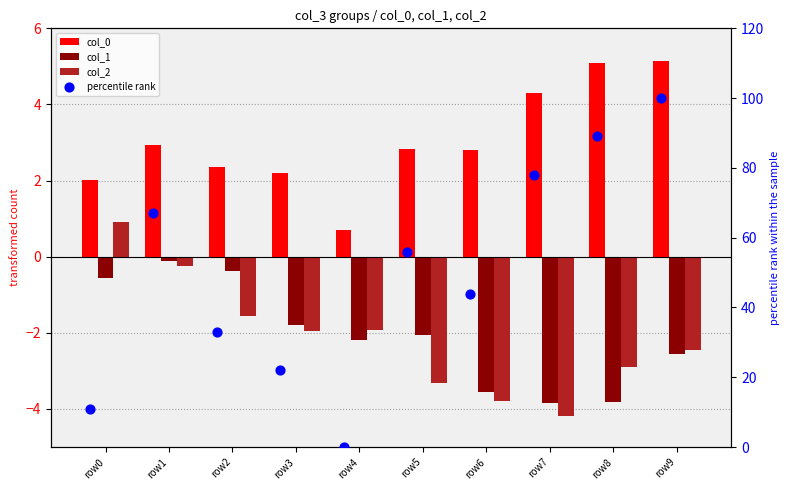

Which series contains the lowest Y value?

col_2